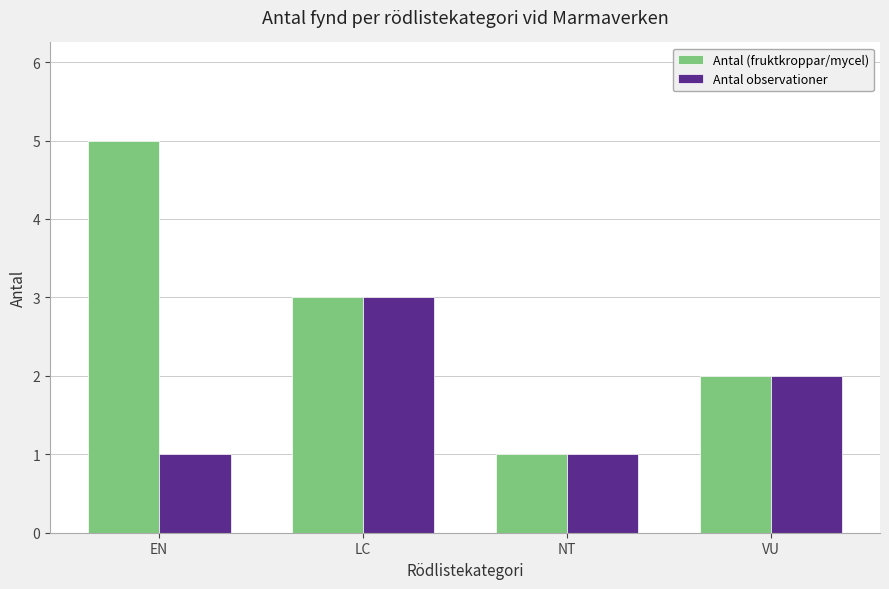

Which series has the widest spread of values?

Antal (fruktkroppar/mycel)